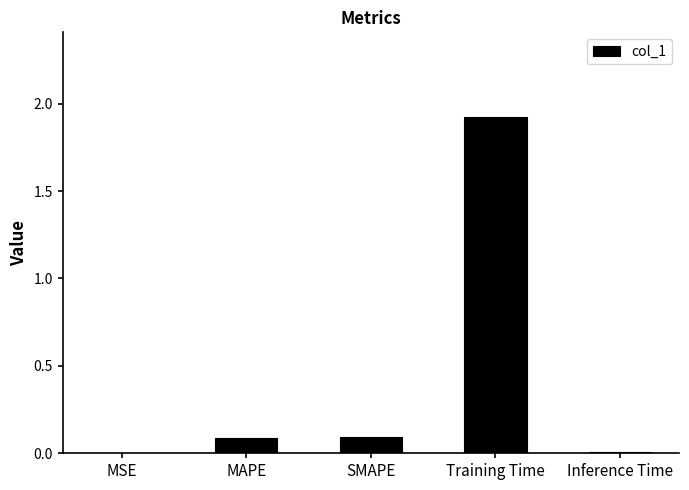

Which label corresponds to the largest value in the chart?

Training Time